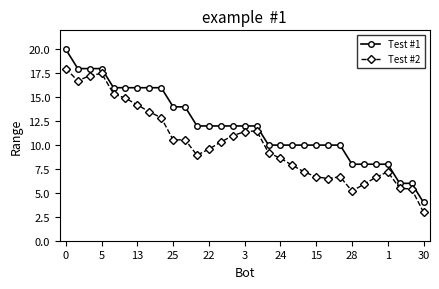

List the series in order of their overall mean, highest first.

Test #1, Test #2